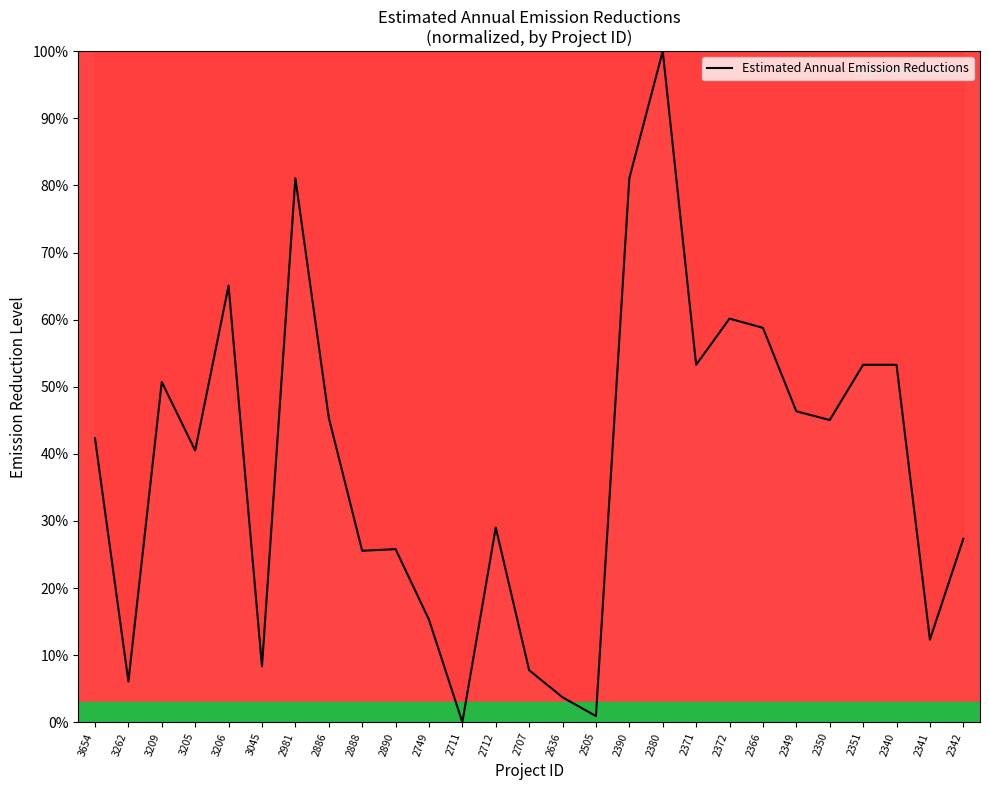

Where is the data nearest to the value 50?

3209